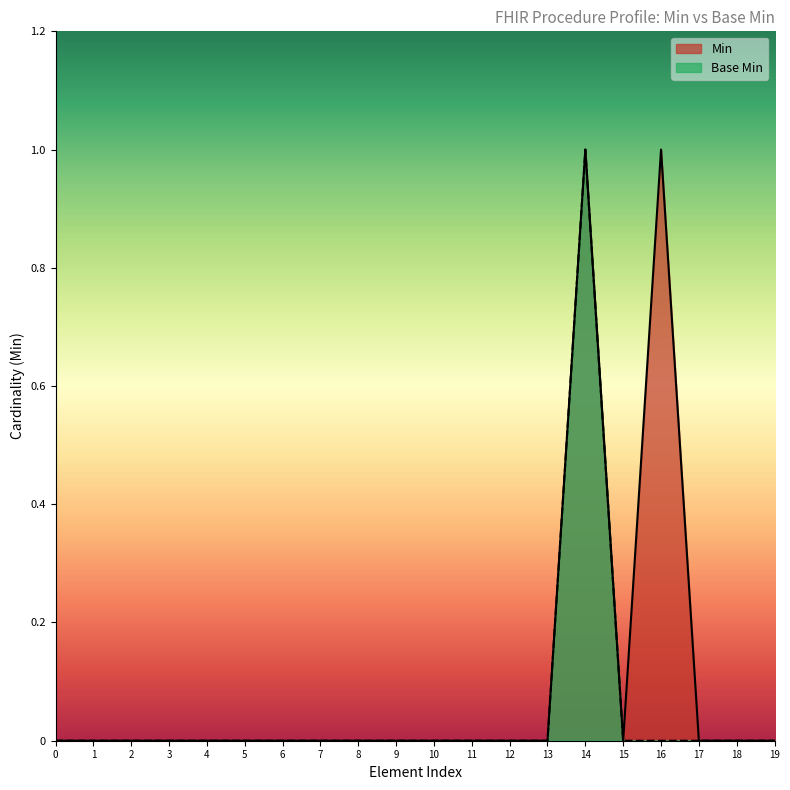

List the series in order of their peak value, lowest first.

Min, Base Min